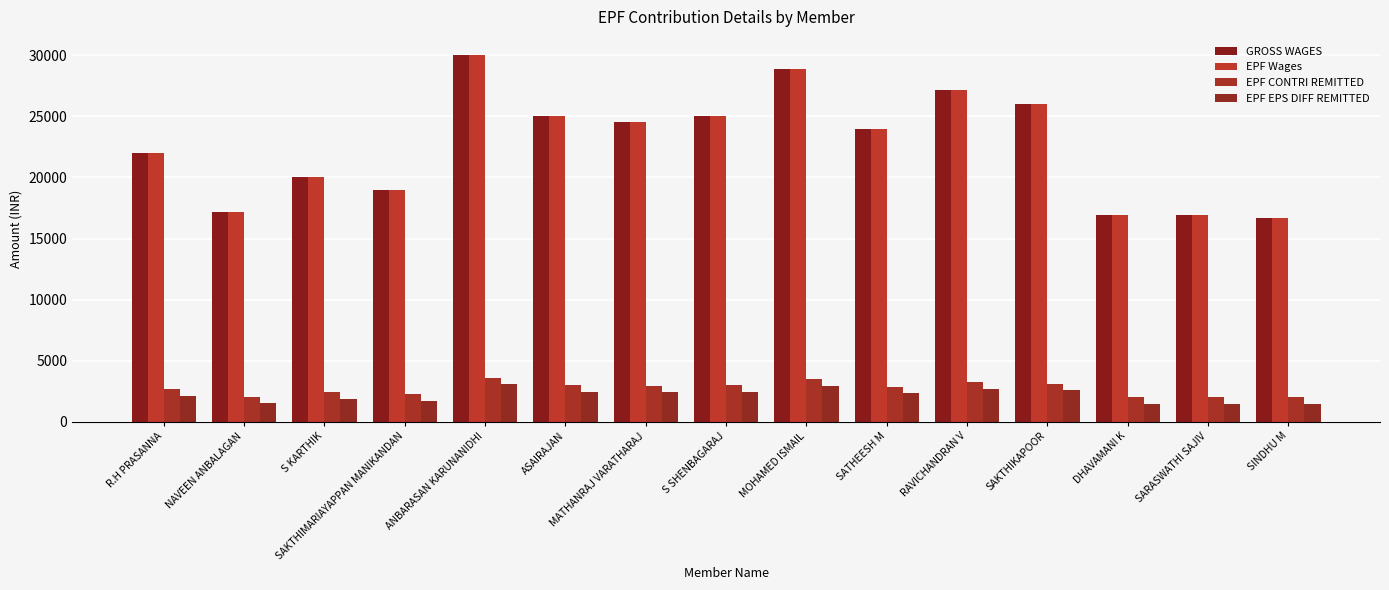

What is the average value of the GROSS WAGES series?

22606.7